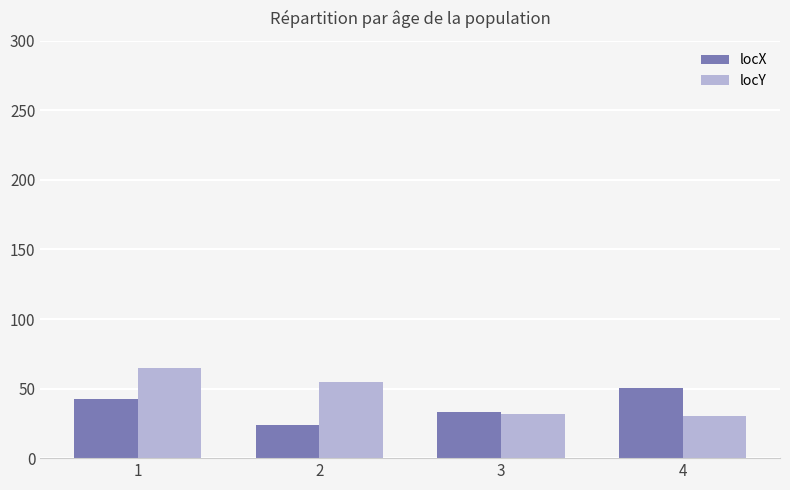

The value of locX at 4 is 50.5. True or false?

True